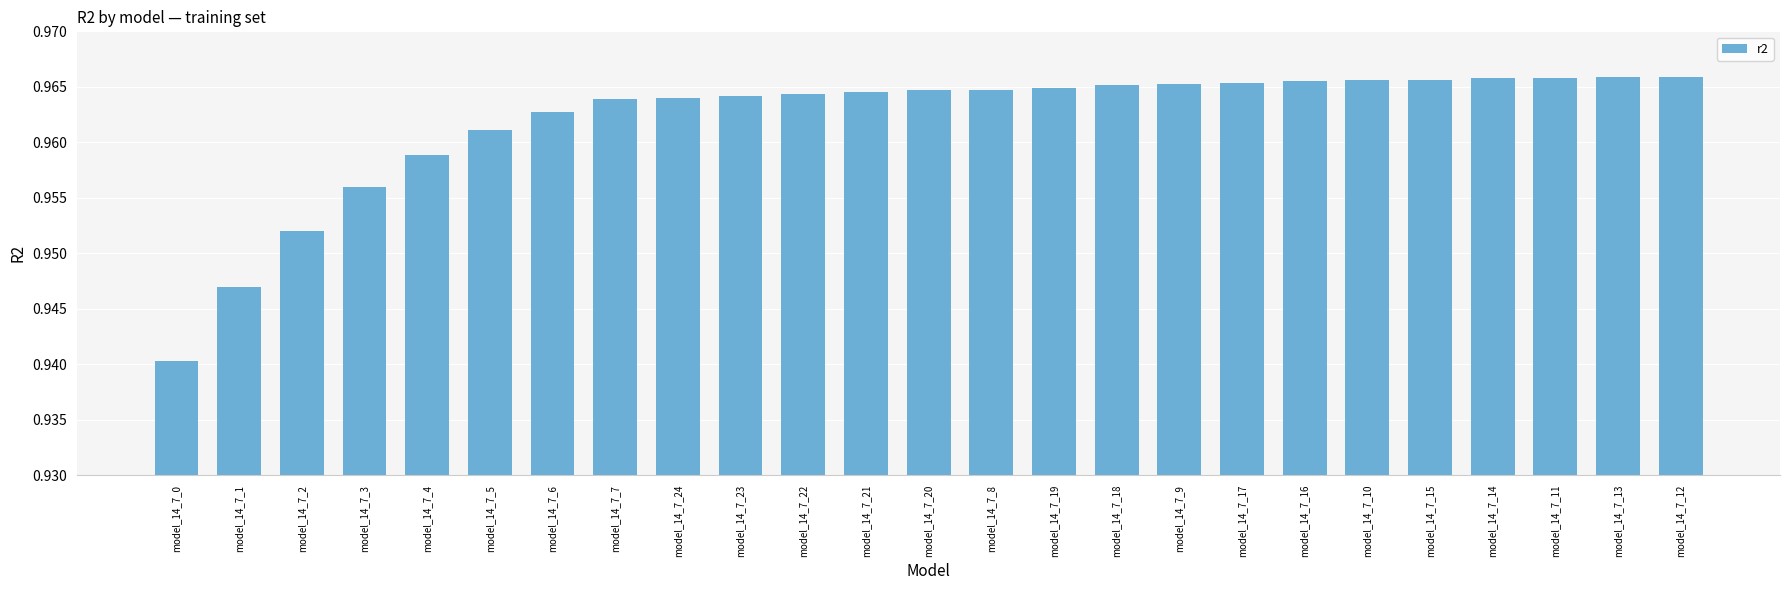

Count the values in the range 0 to 1.

25